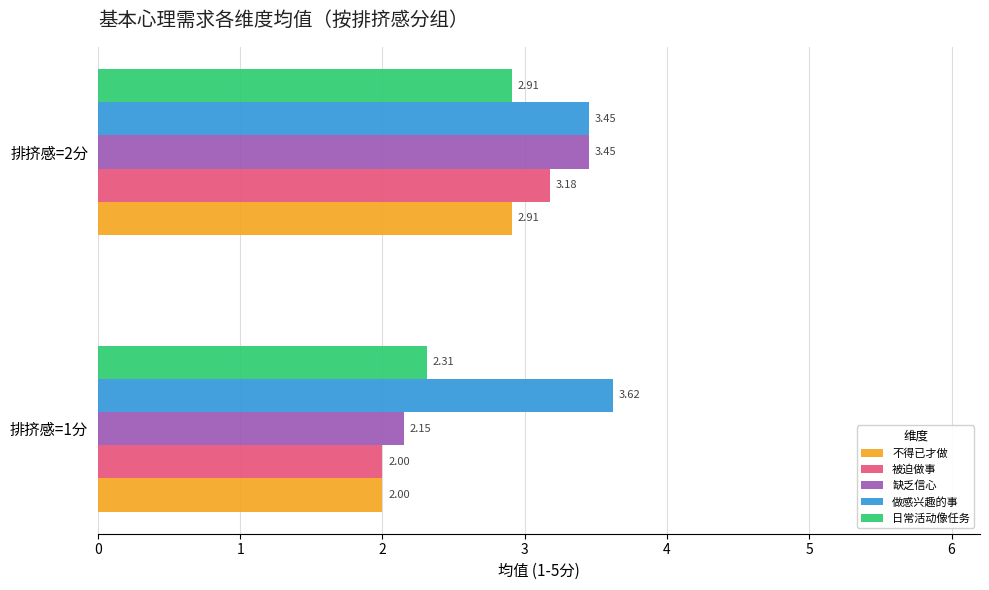

What is the sum of the 缺乏信心 values at 排挤感=2分 and 排挤感=1分?

5.6